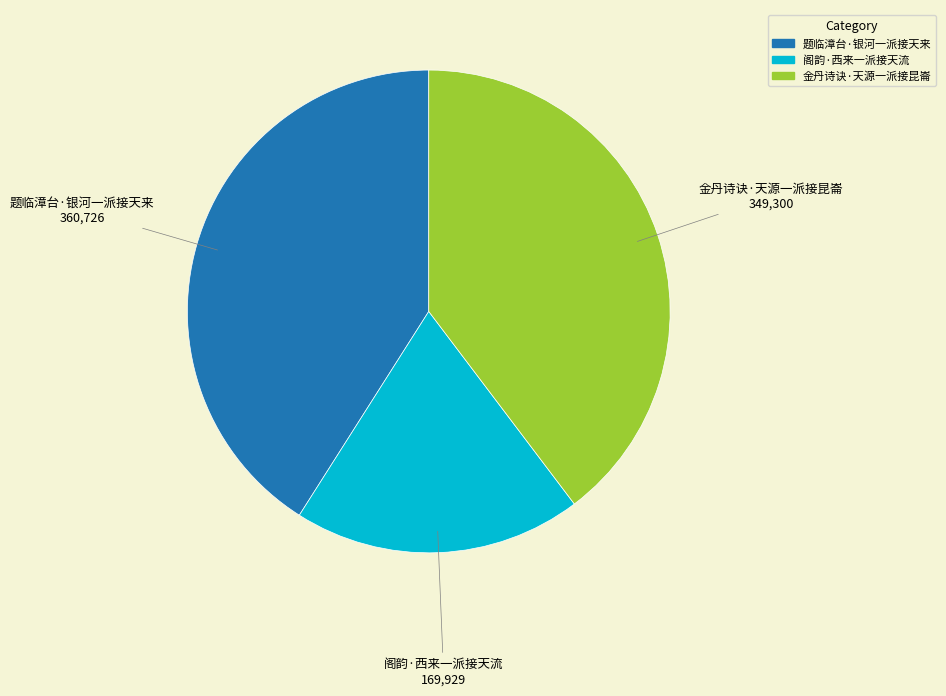

Combined, do 金丹诗诀·天源一派接昆崙 and 阁韵·西来一派接天流 account for over 50%?

Yes